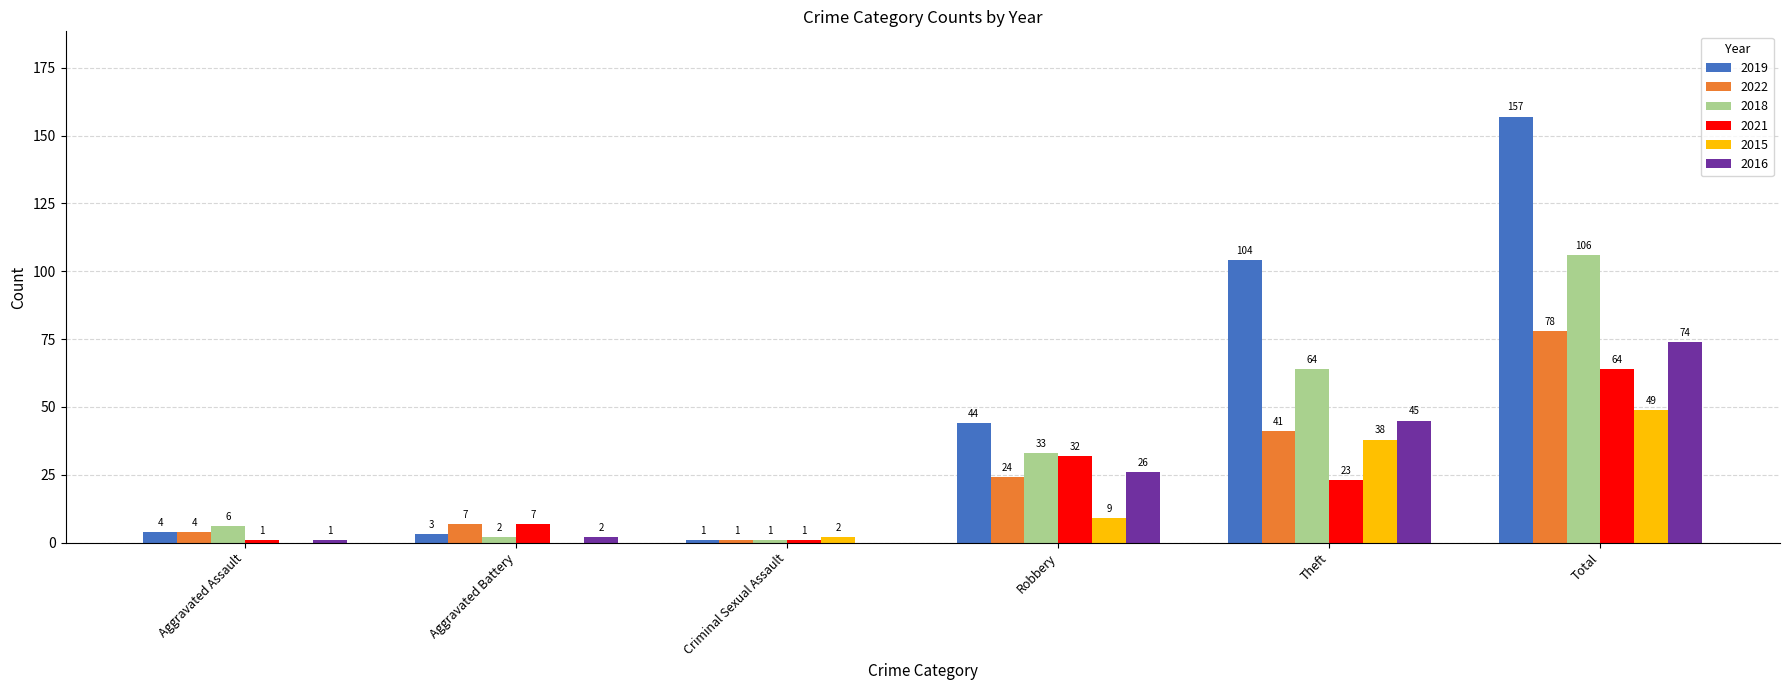

What are all the series names shown in the legend?

2019, 2022, 2018, 2021, 2015, 2016